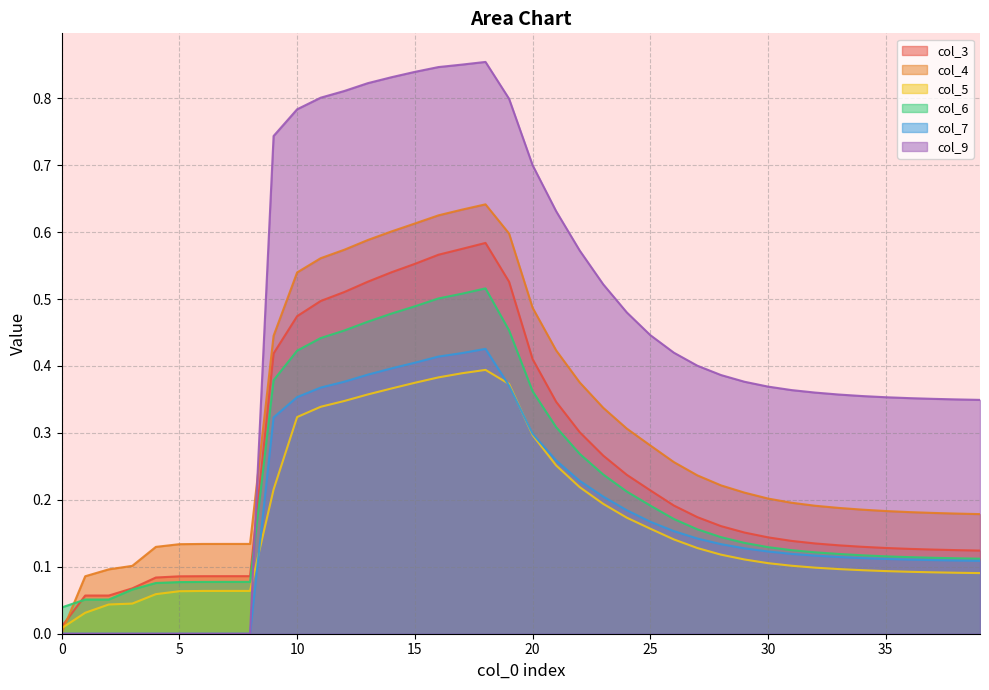

Between 28 and 4, which is larger?

28